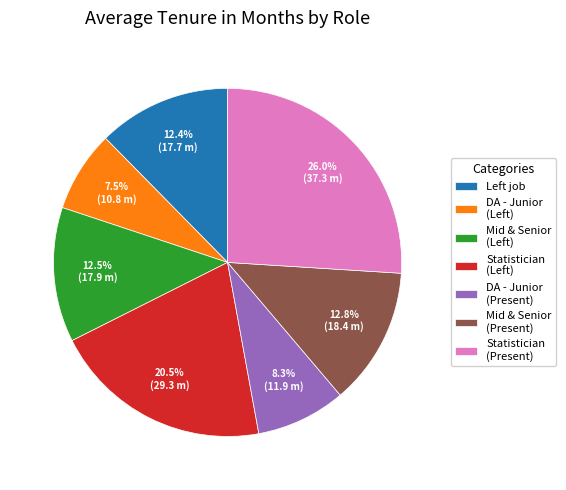

Does Statistician (Present) represent more than half of the total?

No